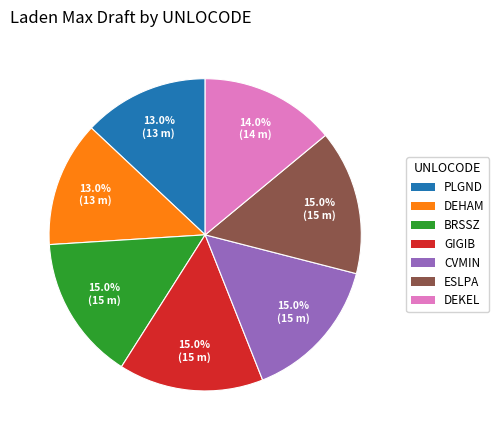

To the nearest percent, what is the combined percentage of PLGND and DEKEL?

27%